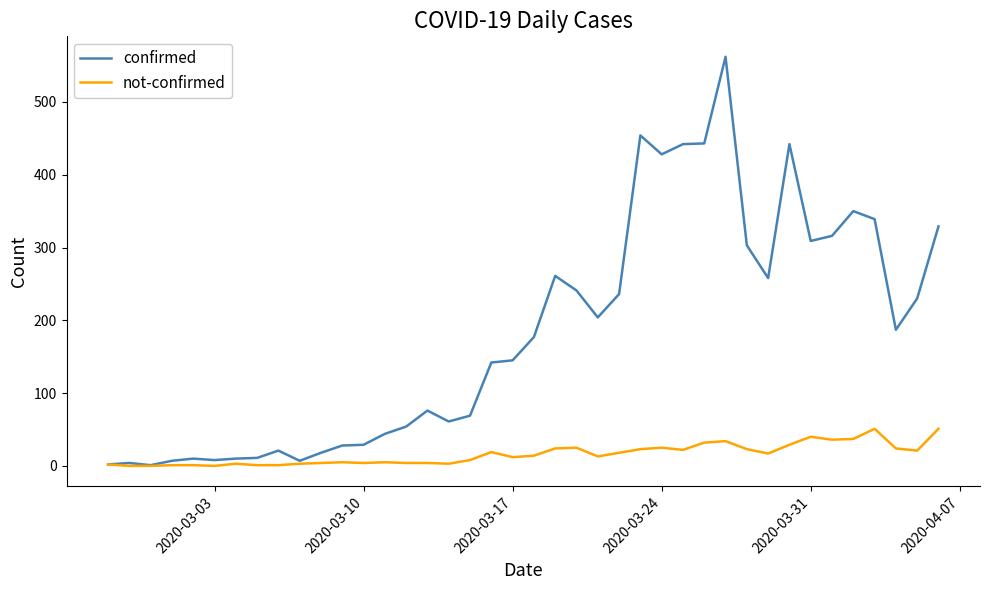

Which series has the largest total across all categories?

confirmed